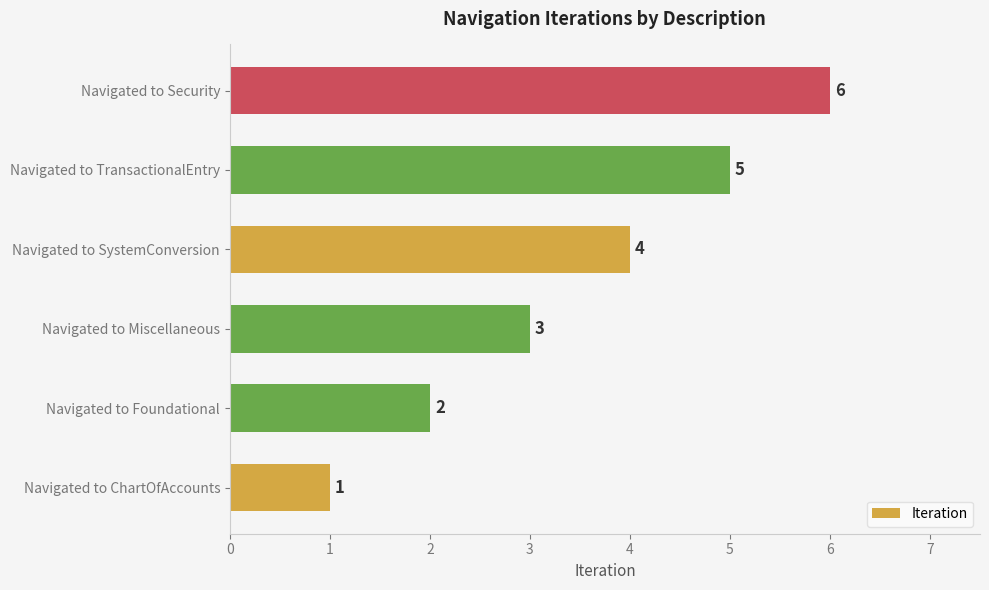

Is it true that the value at Navigated to Foundational is 1?

False